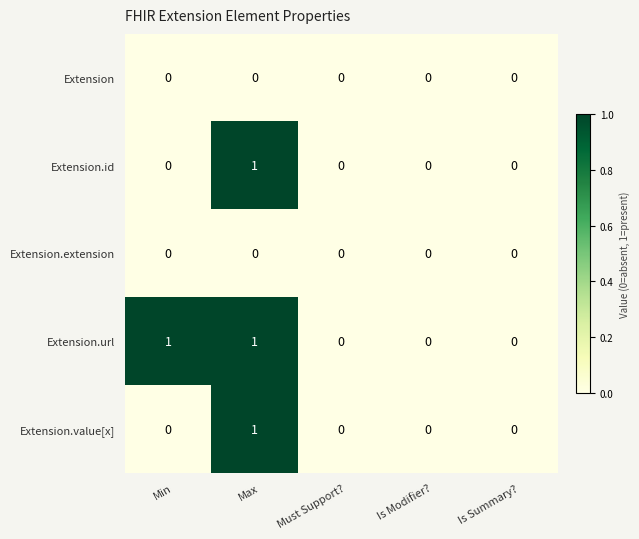

Between Min and Is Modifier?, which series saw the biggest shift?

Extension.url